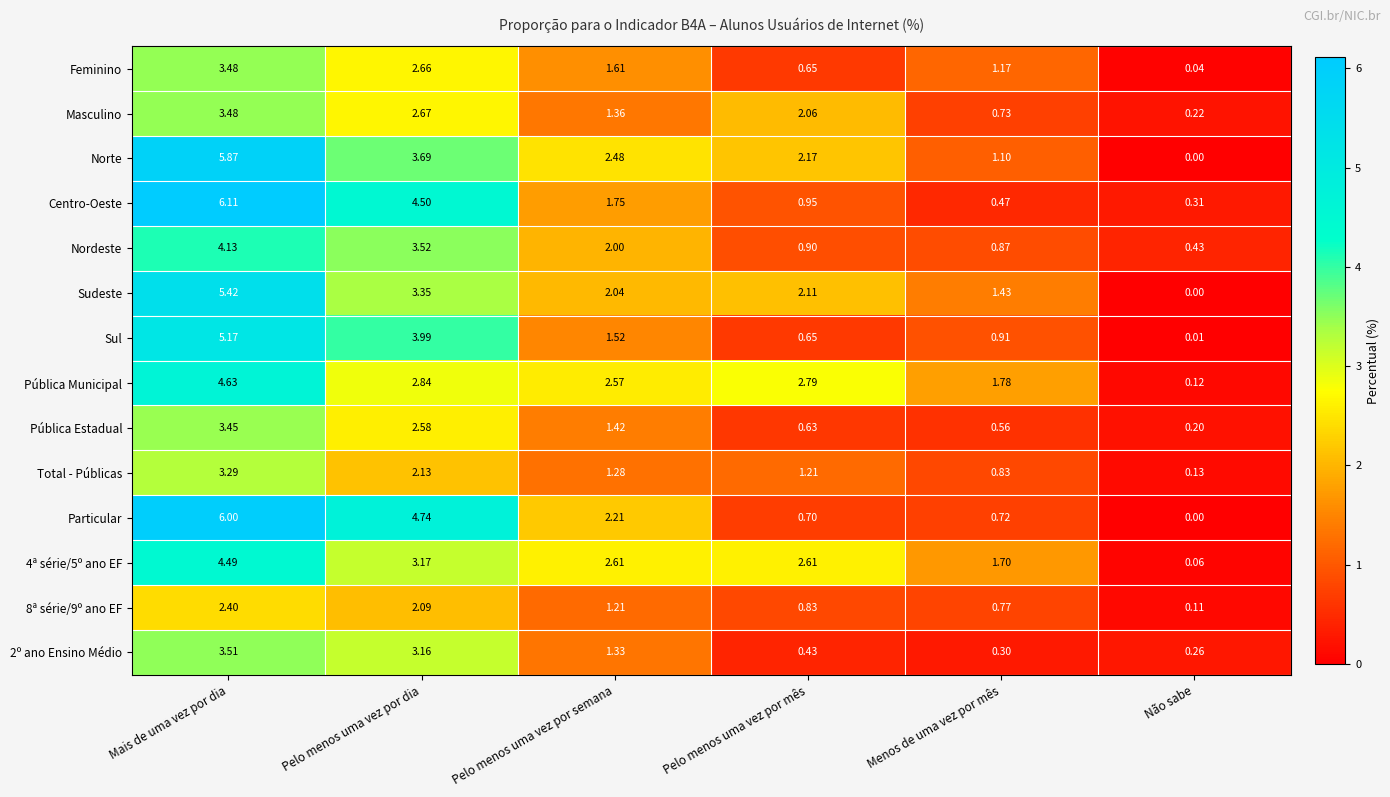

At Pelo menos uma vez por semana, list the series in order from largest to smallest.

4ª série/5º ano EF, Pública Municipal, Norte, Particular, Sudeste, Nordeste, Centro-Oeste, Feminino, Sul, Pública Estadual, Masculino, 2º ano Ensino Médio, Total - Públicas, 8ª série/9º ano EF